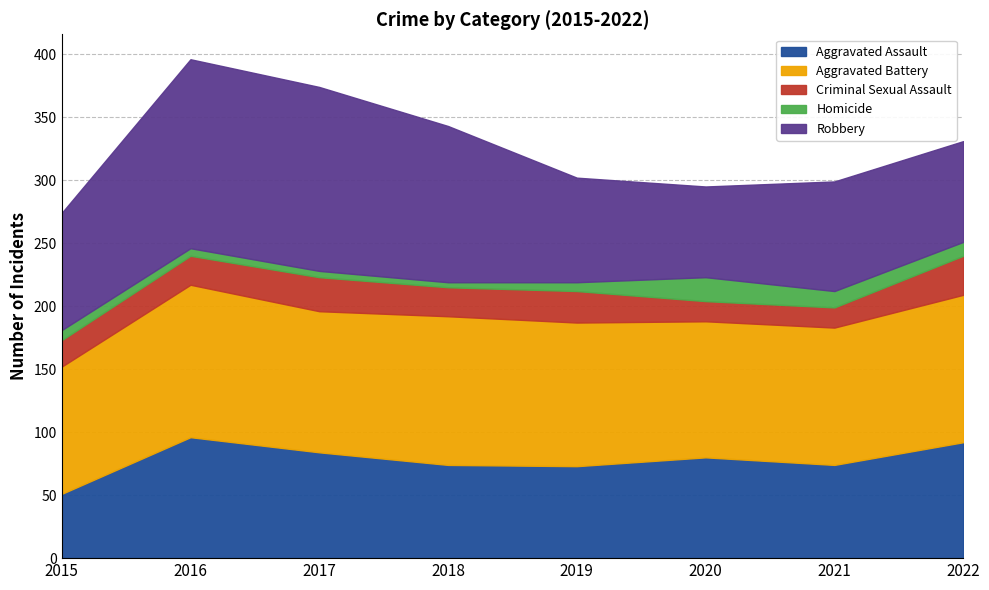

After their last crossing, which series has the higher values: Robbery or Aggravated Battery?

Aggravated Battery